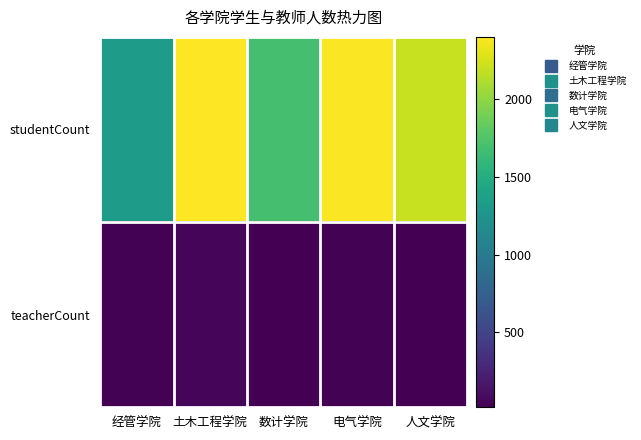

What is the greatest value displayed?

2403